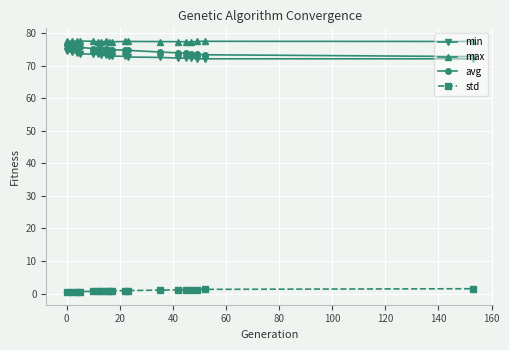

What is the maximum value shown in the chart?

77.6